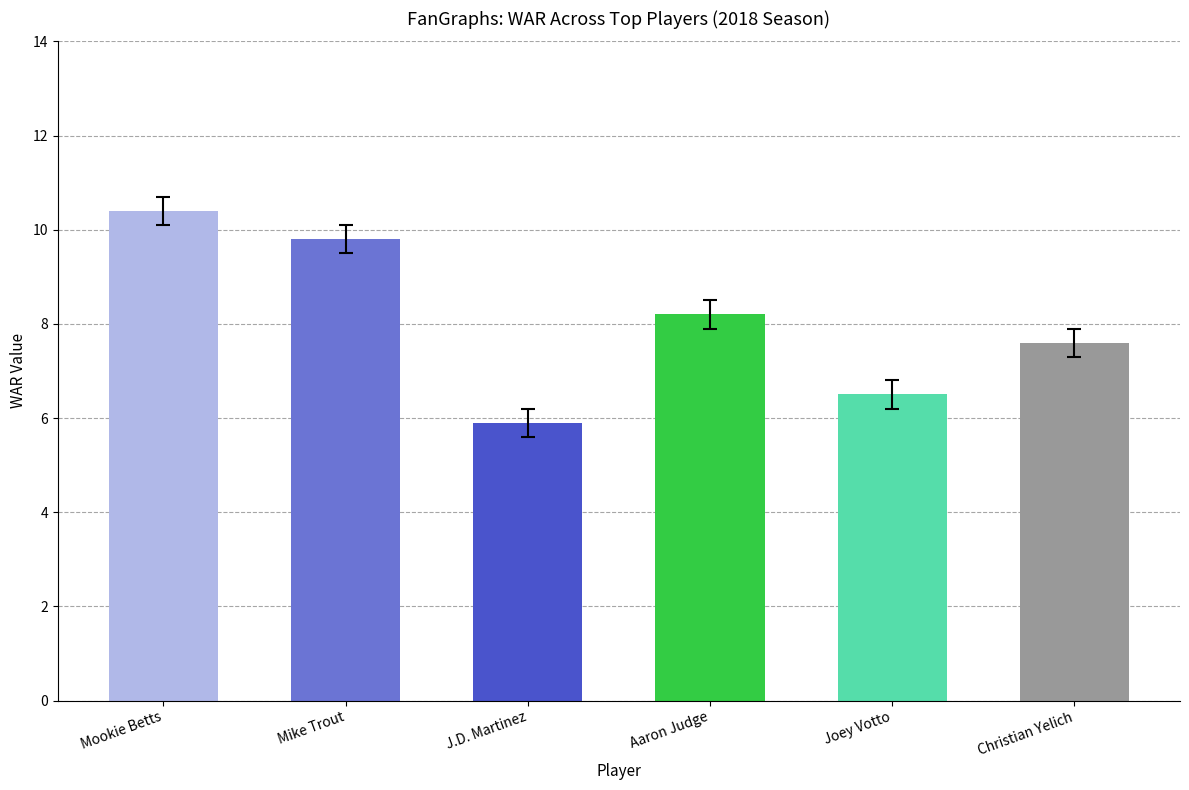

List the series in order of their overall mean, highest first.

WAR, errors